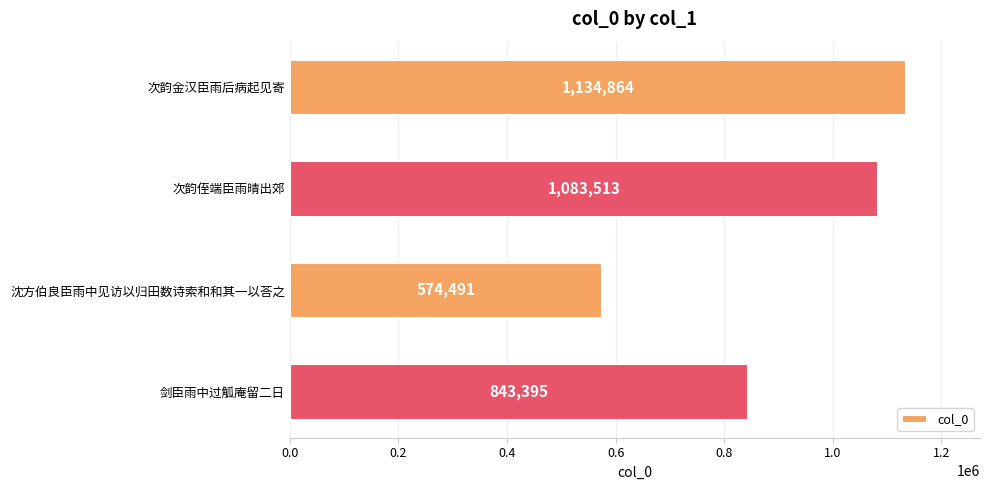

Count the number of categories in the chart.

4